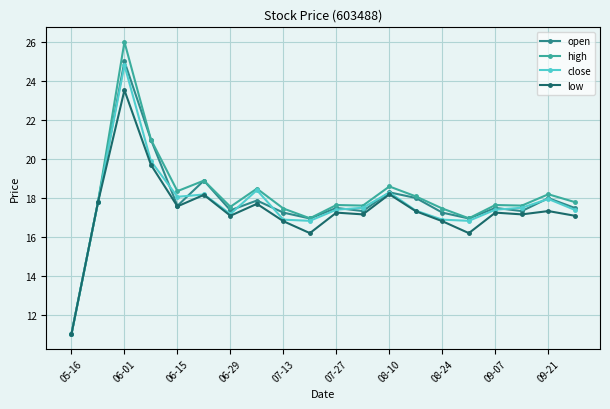

What is the value of the low point at the 18th from the left?

17.2